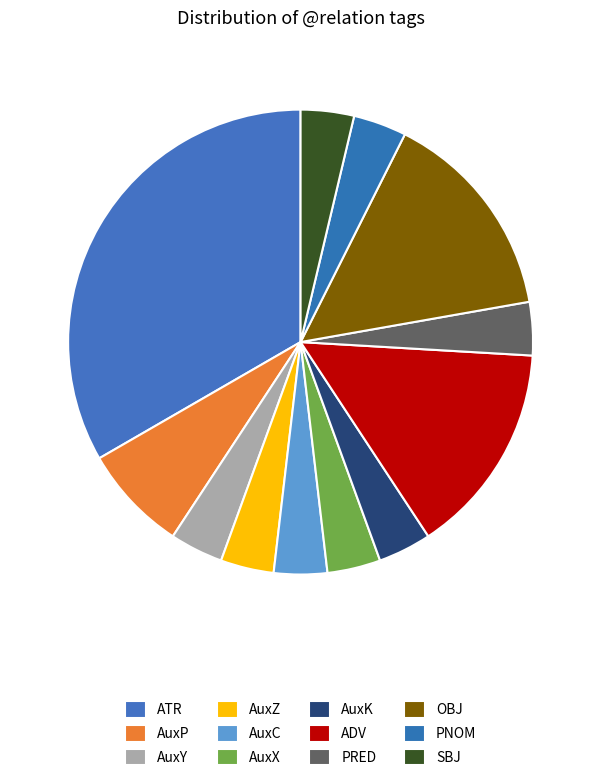

Is it true that AuxP is 15% of the pie?

False